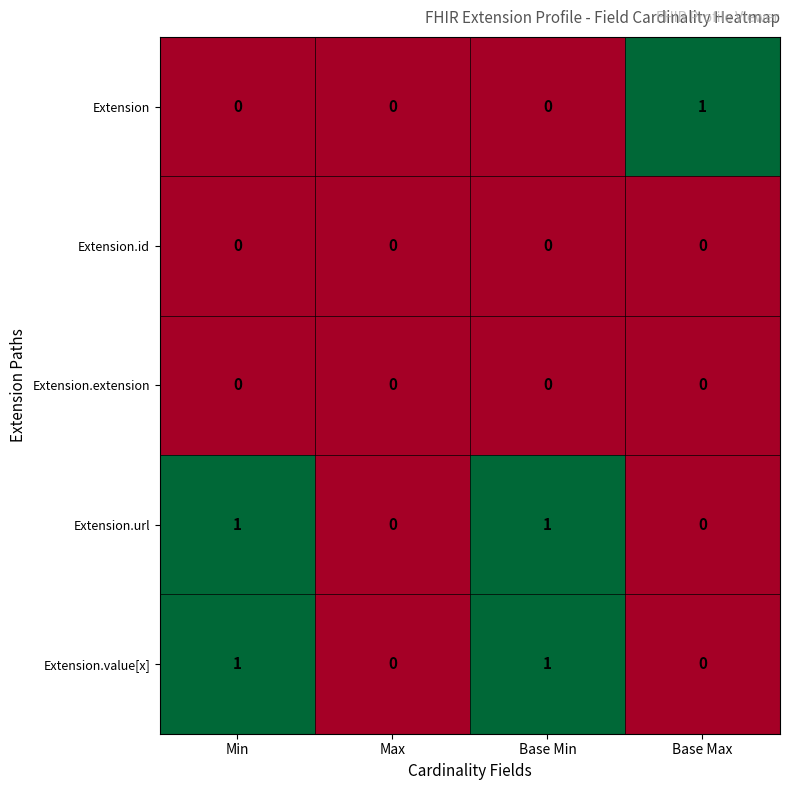

Is it true that Extension.url equals 1 at Max?

False